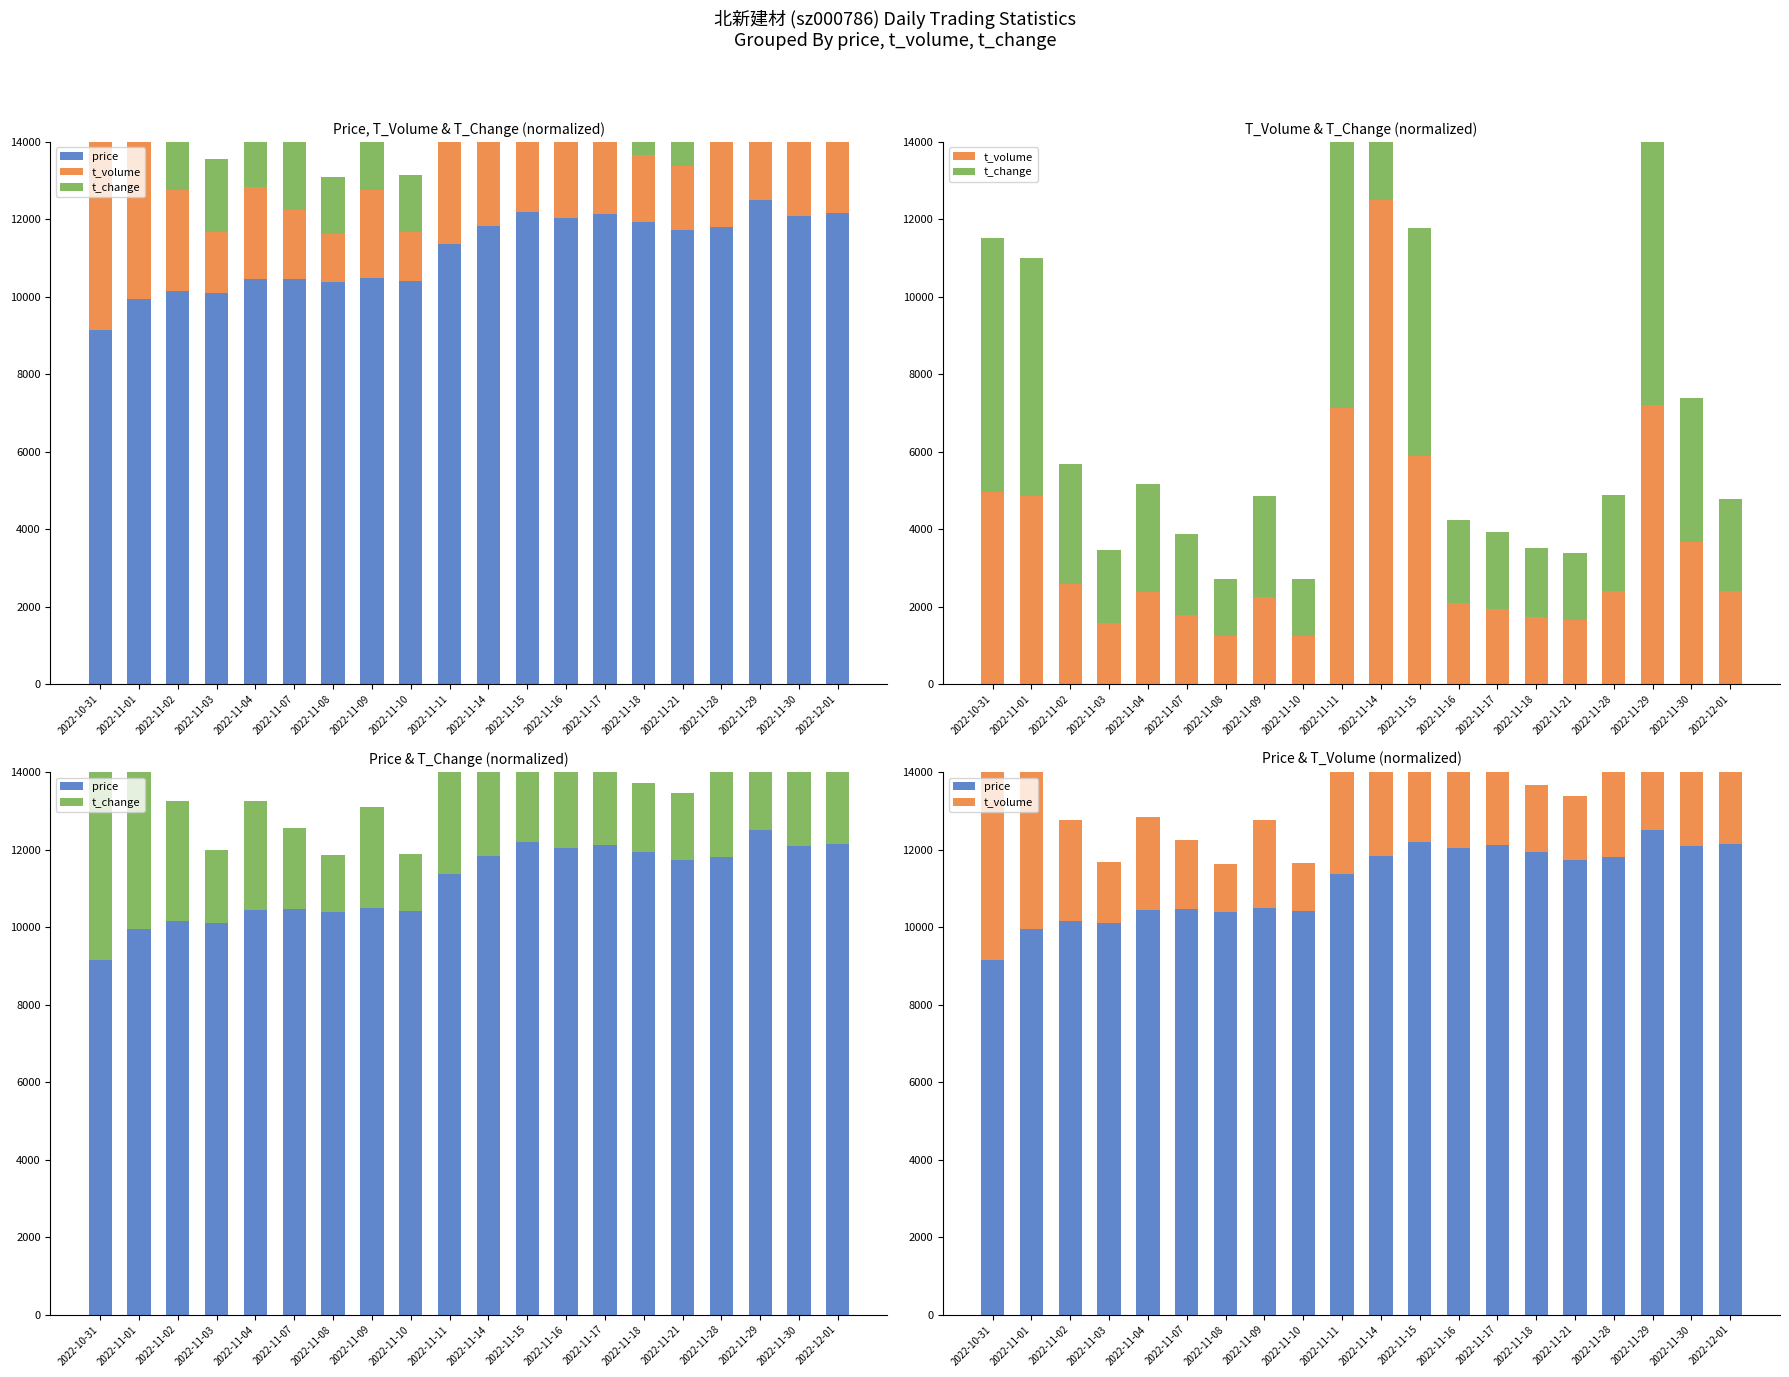

Where is t_volume nearest to the value 6875?

2022-11-11